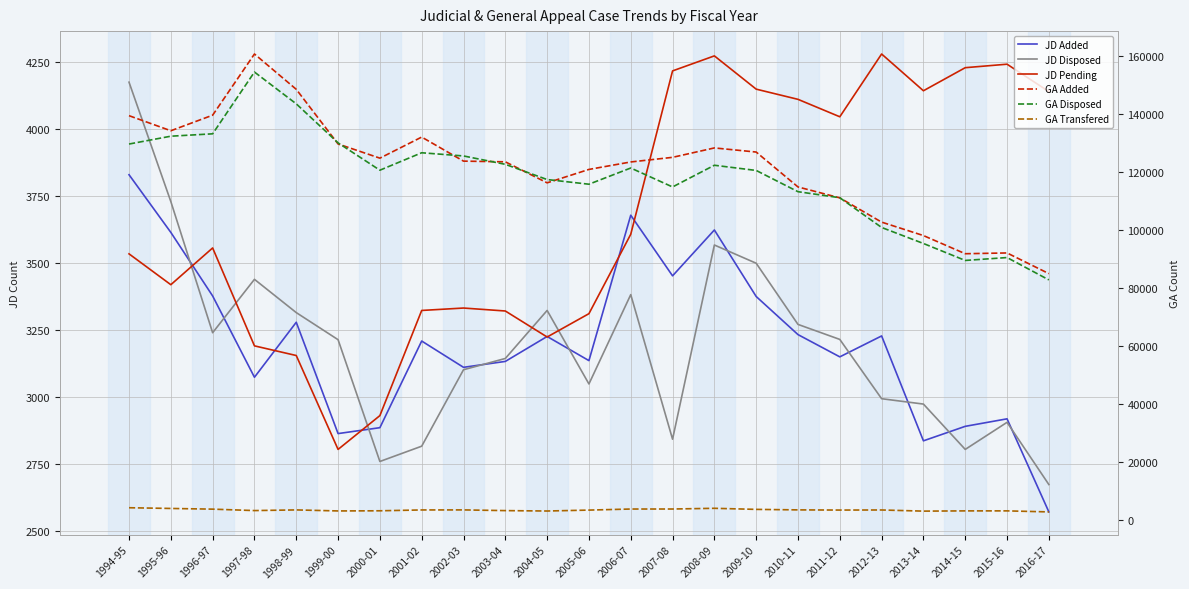

What is the difference between the second highest and minimum values in the GA Added series?

63602